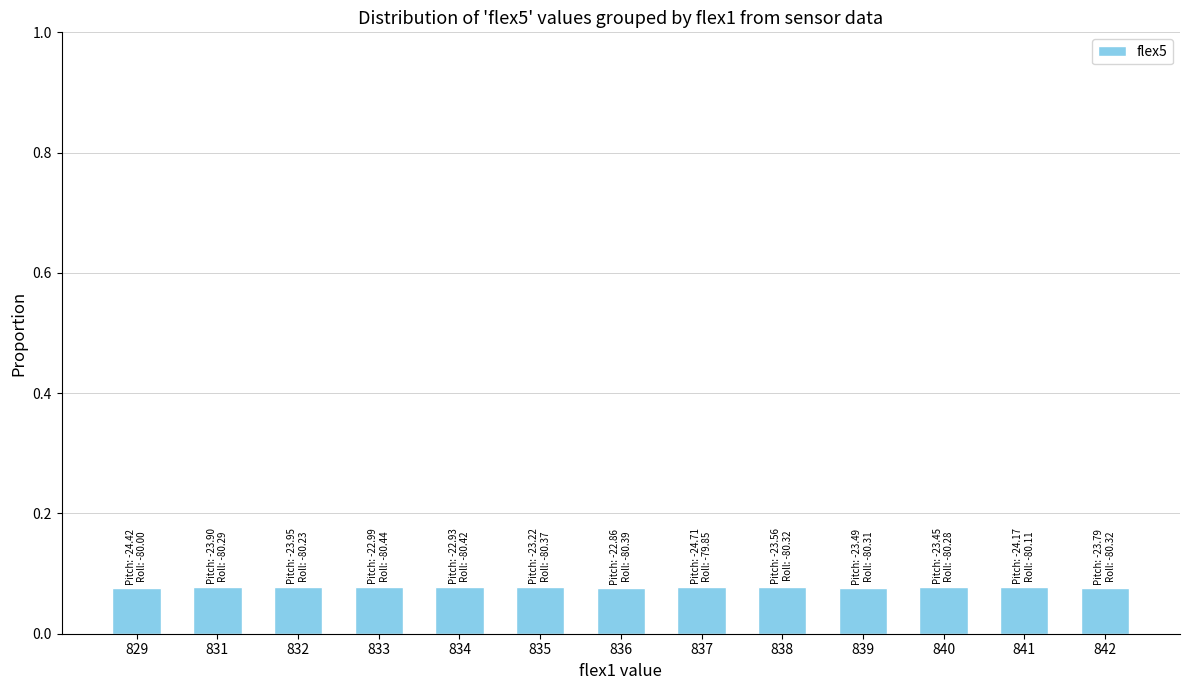

Are the bars grouped side by side (vs. stacked)?

No